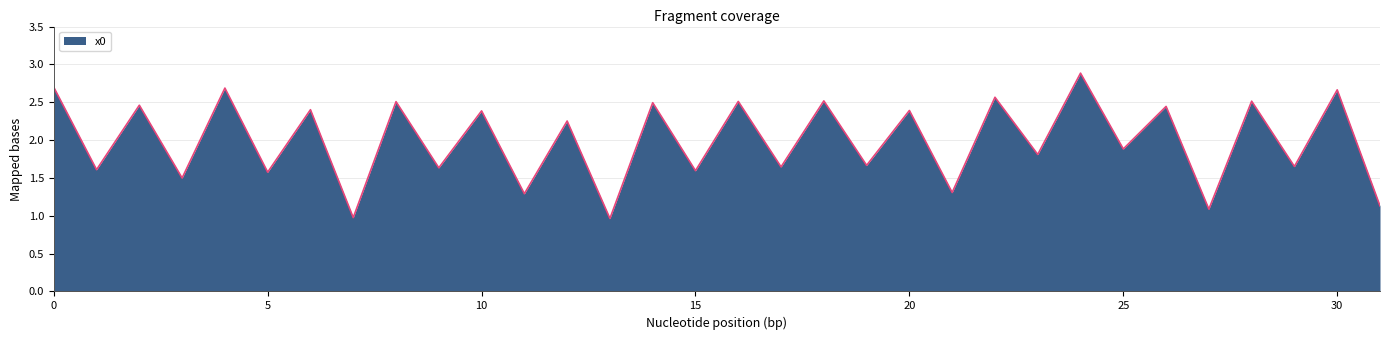

What is the difference between the maximum and minimum values?

1.9